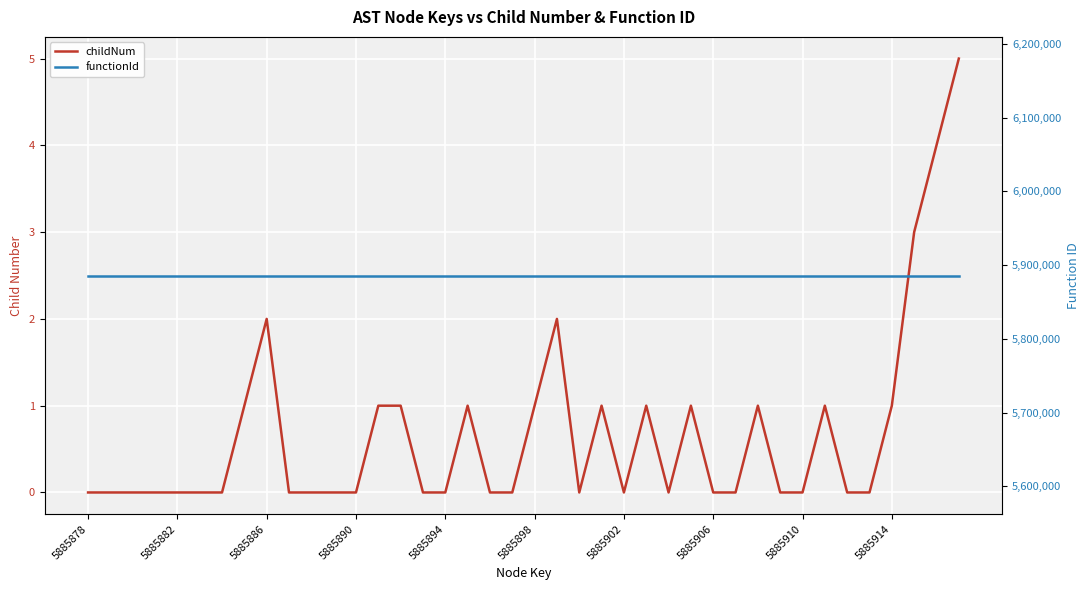

True or false: childNum and functionId intersect in this chart.

False